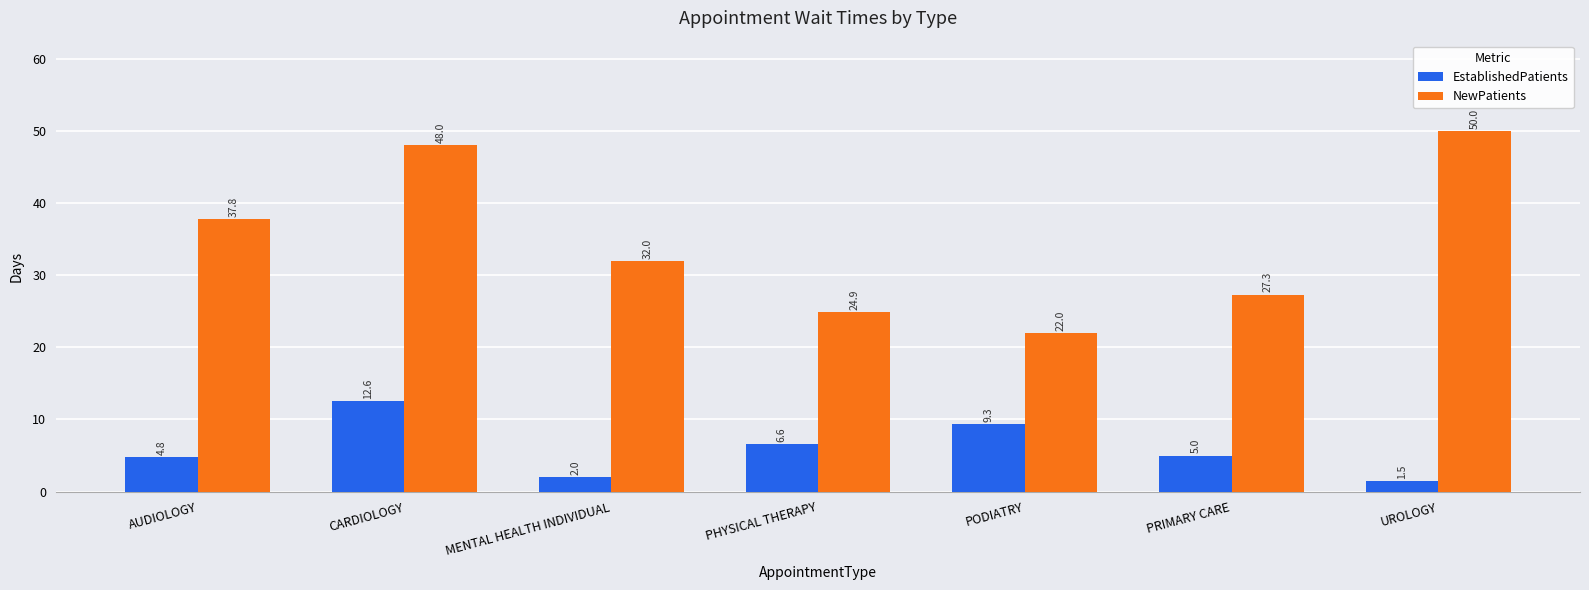

List the series in order of their peak value, lowest first.

EstablishedPatients, NewPatients